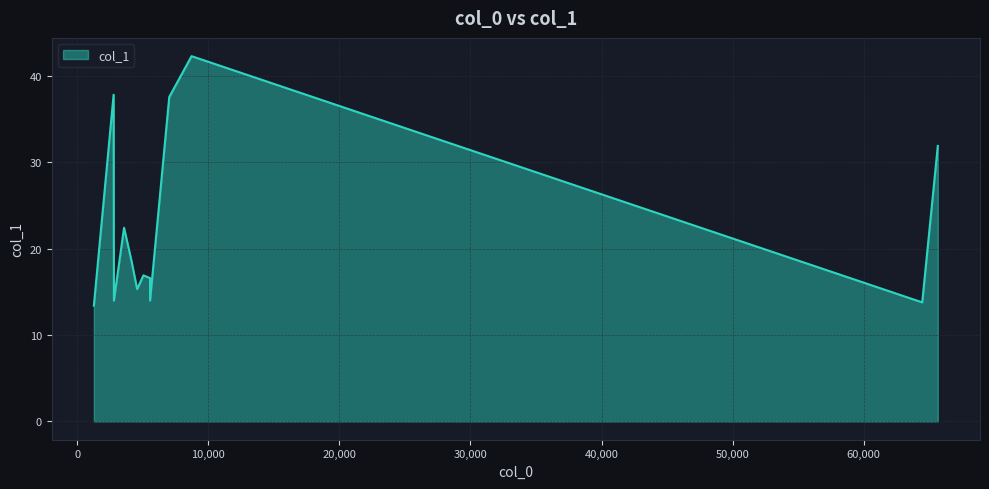

Count the number of values greater than 16.

8